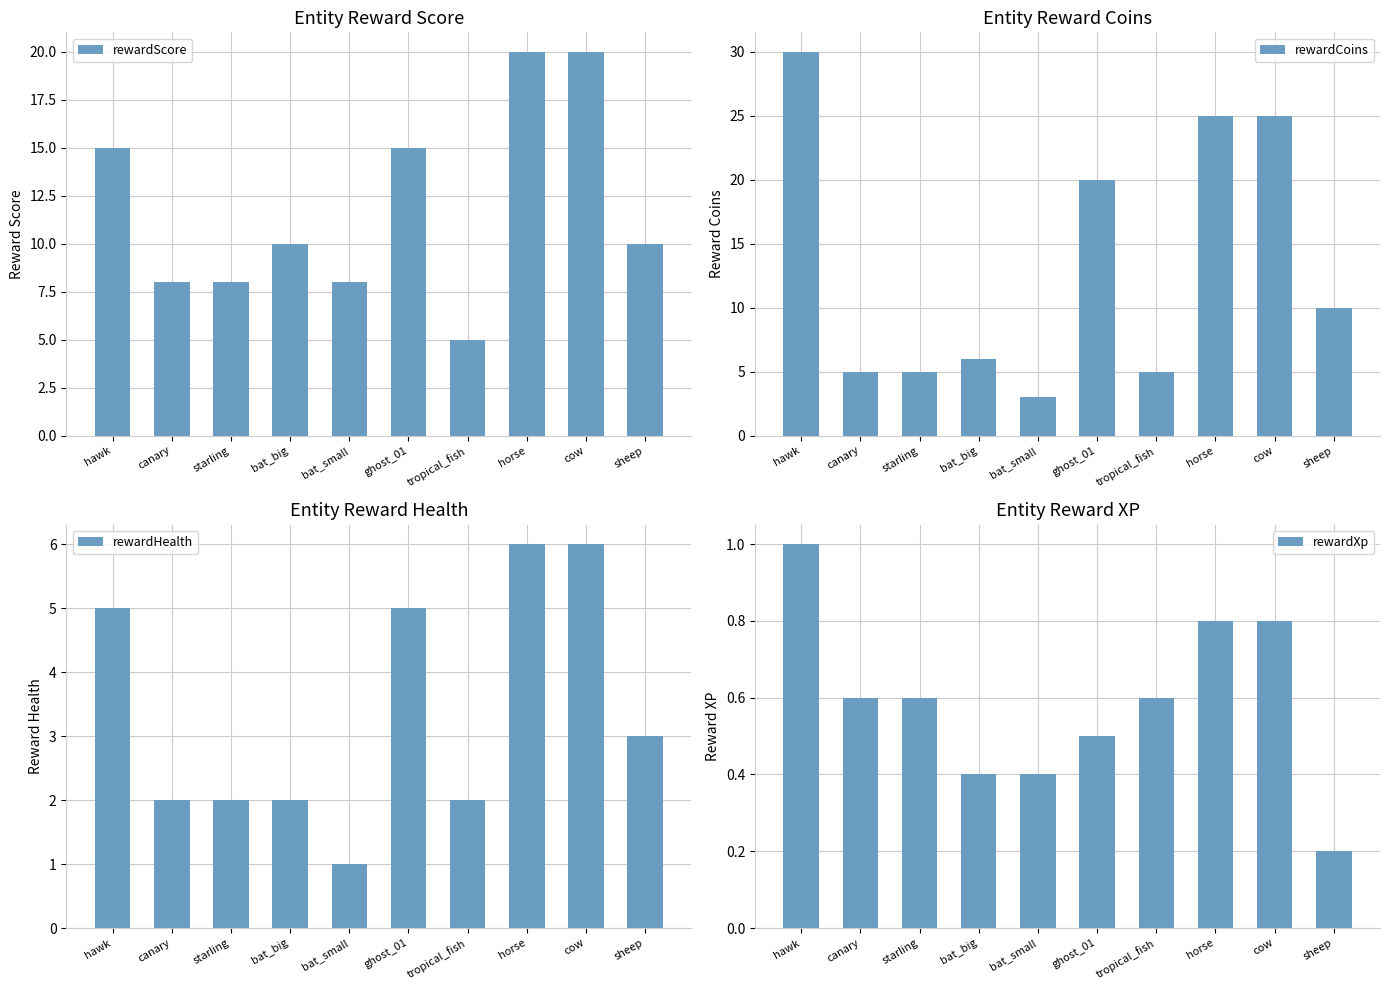

Rank the categories by rewardScore value from lowest to highest.

tropical_fish, canary, starling, bat_small, bat_big, sheep, hawk, ghost_01, horse, cow